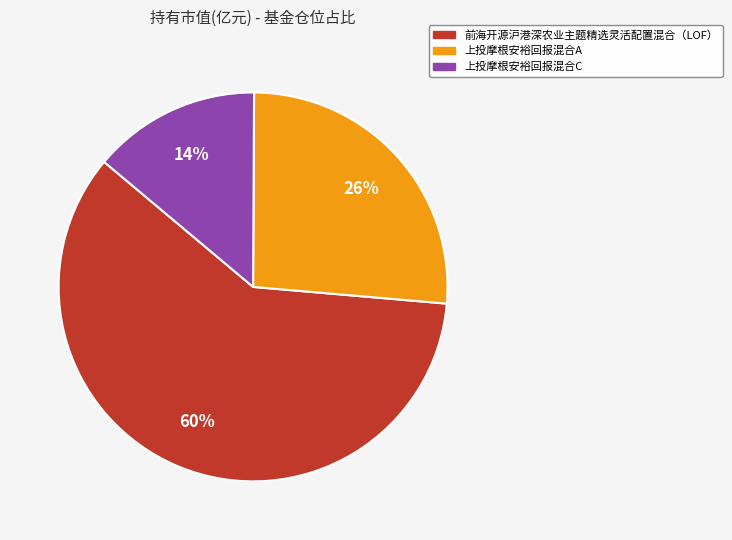

Which category has the biggest portion of the pie?

前海开源沪港深农业主题精选灵活配置混合（LOF）